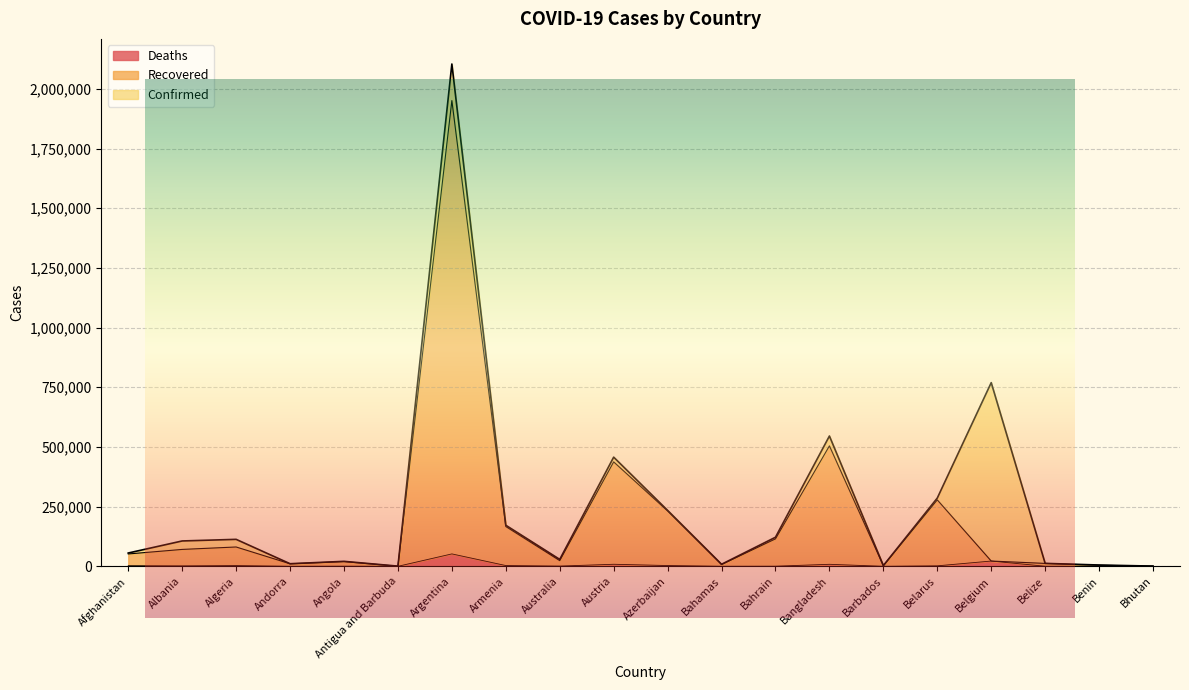

True or false: Deaths has more than 0 interior local peaks.

True